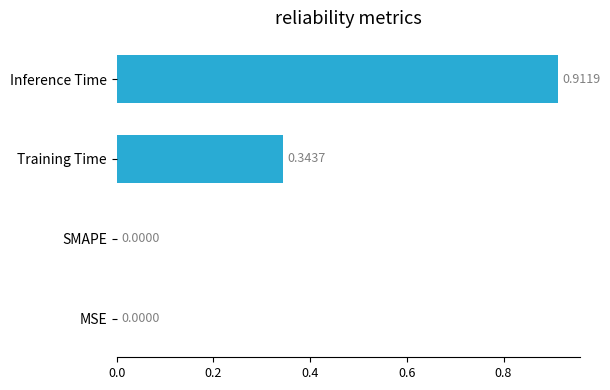

What is the sum of the values at Training Time and Inference Time?

1.3